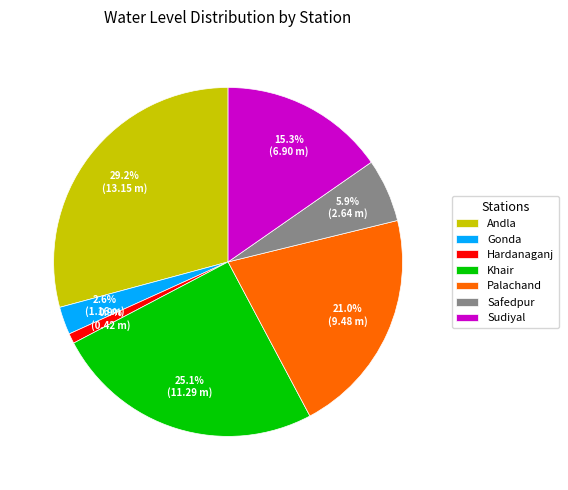

How many slices are in this pie chart?

7